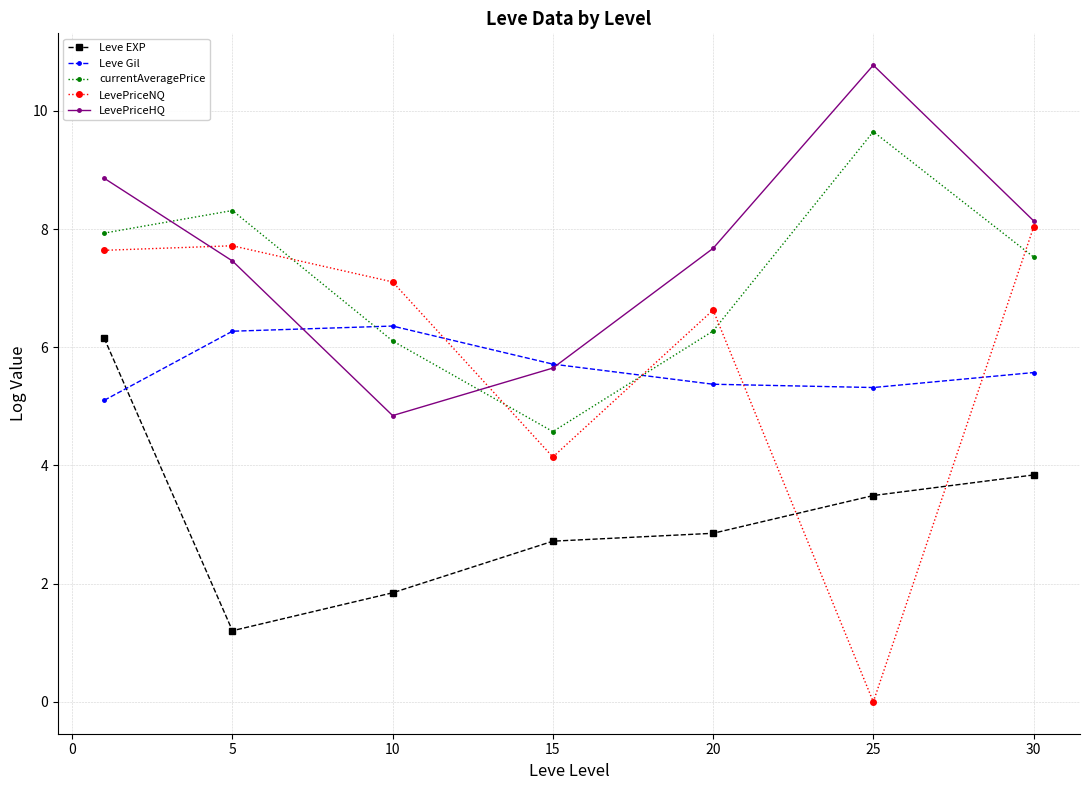

Reading right to left, what are all the values shown in this chart?

Leve EXP: 3.8	3.5	2.9	2.7	1.8	1.2	6.2
Leve Gil: 5.6	5.3	5.4	5.7	6.4	6.3	5.1
currentAveragePrice: 7.5	9.6	6.3	4.6	6.1	8.3	7.9
LevePriceNQ: 8.0	0.0	6.6	4.1	7.1	7.7	7.6
LevePriceHQ: 8.1	10.8	7.7	5.6	4.8	7.5	8.9